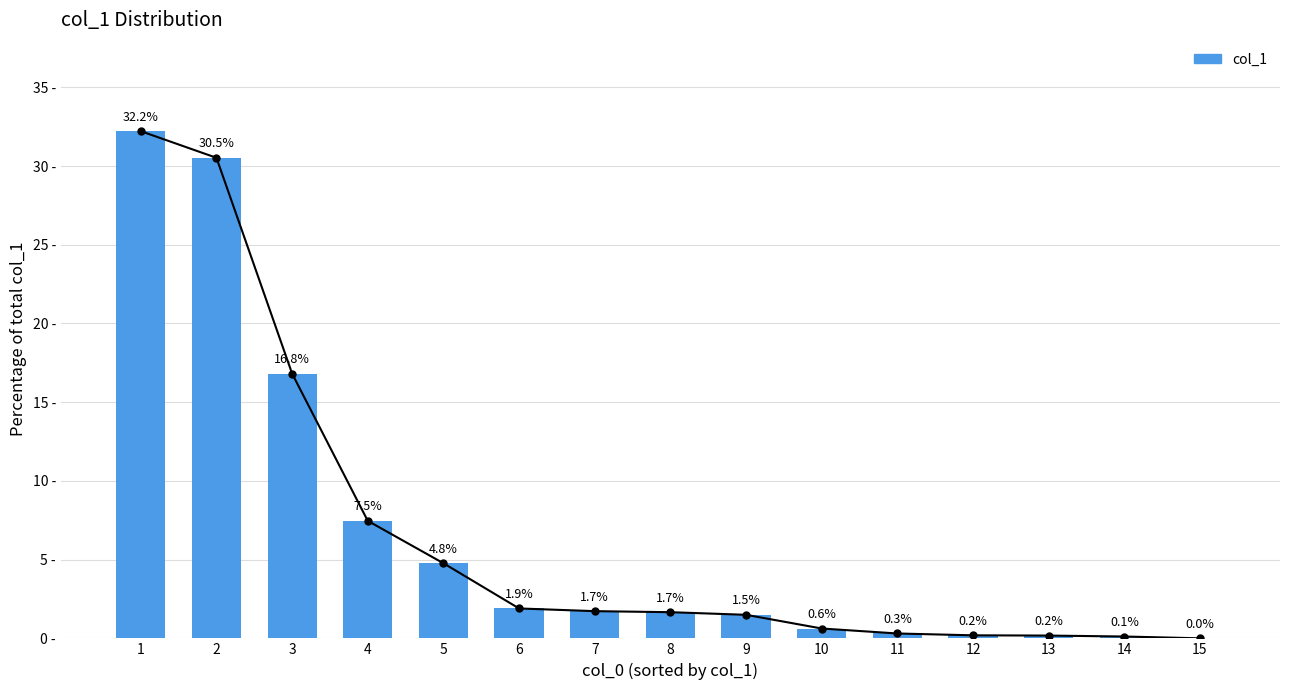

True or false: the data shows 1.5 at 9.

True